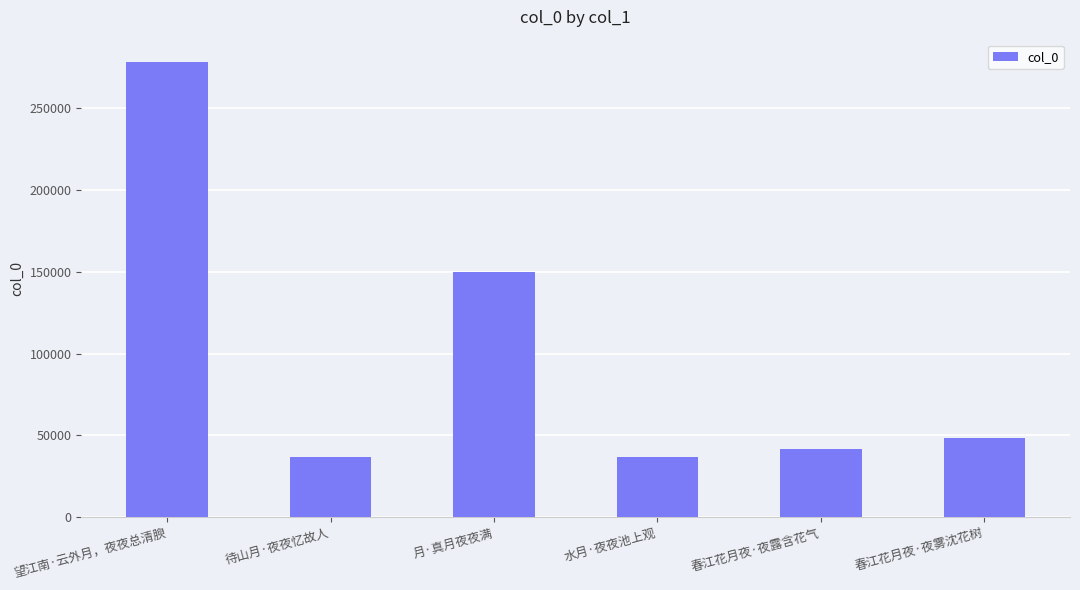

What is the average value?

98629